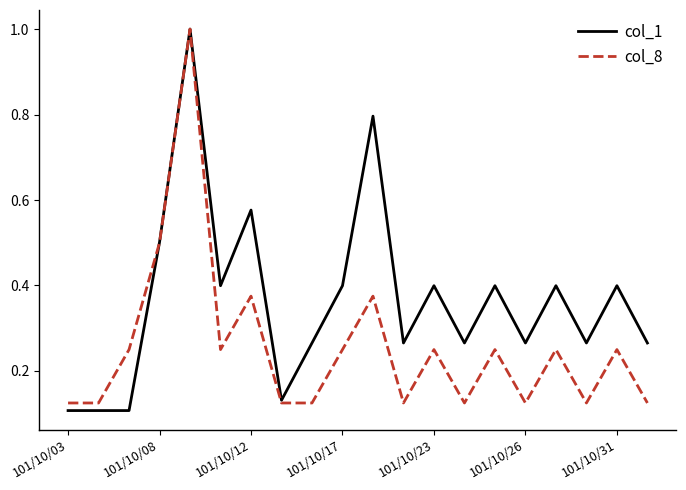

Which series has the largest total across all categories?

col_1